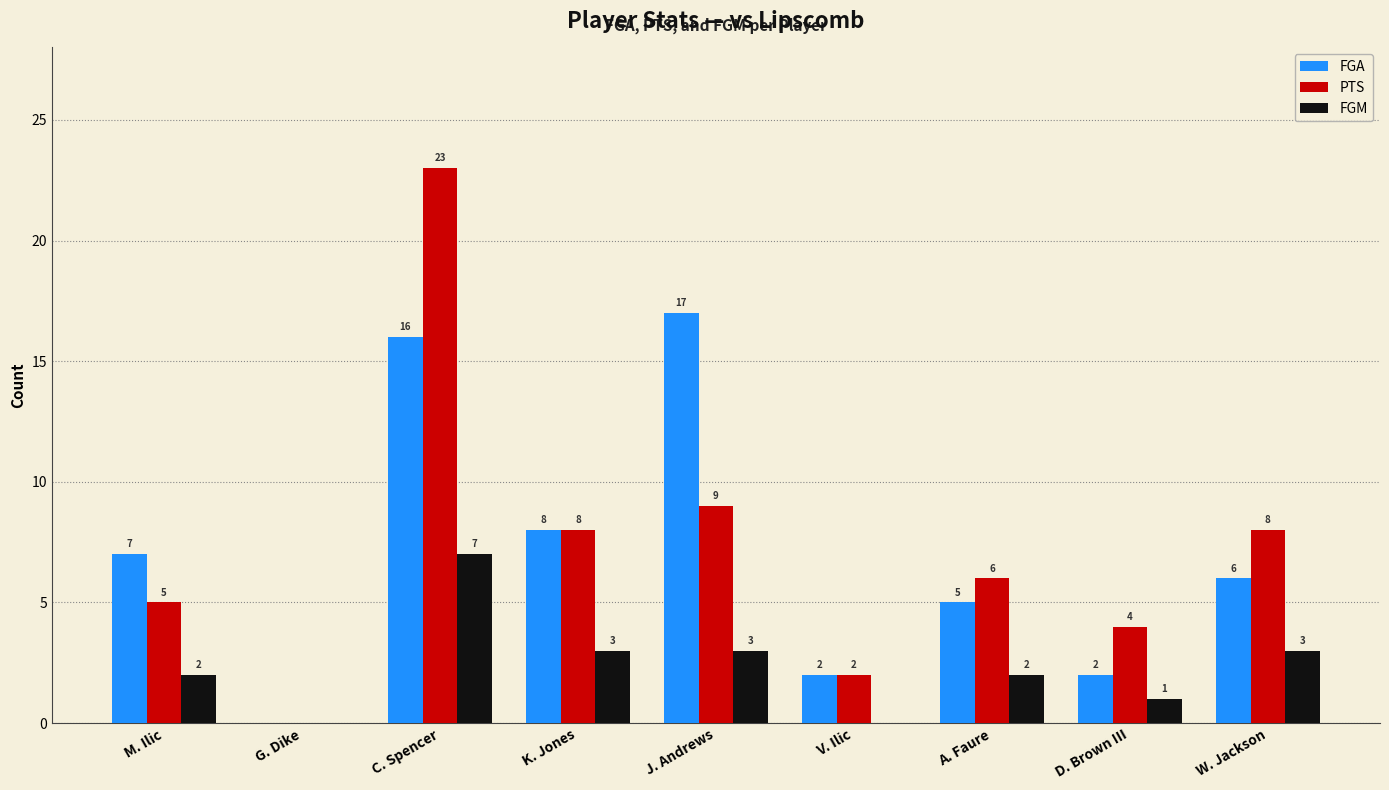

Between K. Jones and D. Brown III, which series saw the biggest shift?

FGA